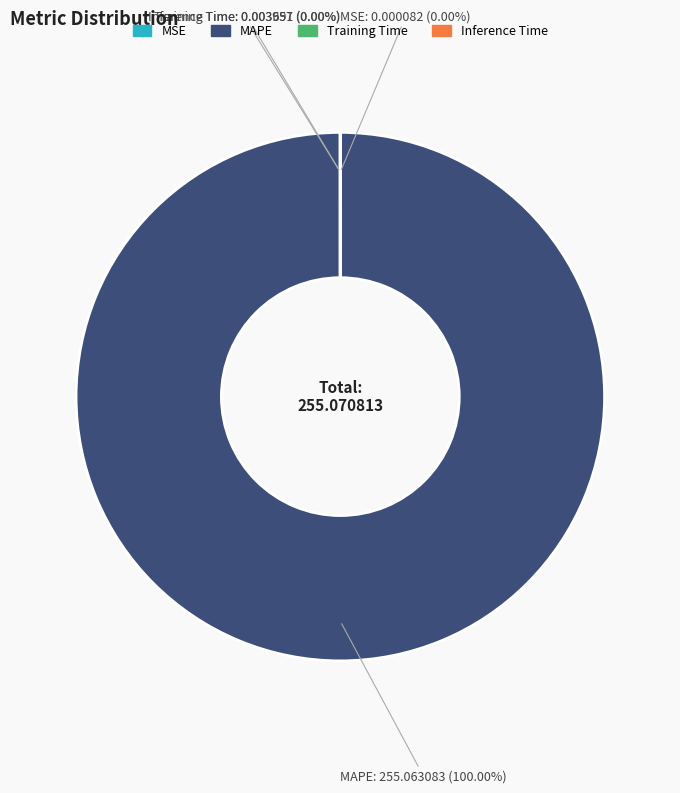

To the nearest percent, what is the difference between the largest and smallest slice percentages?

100%